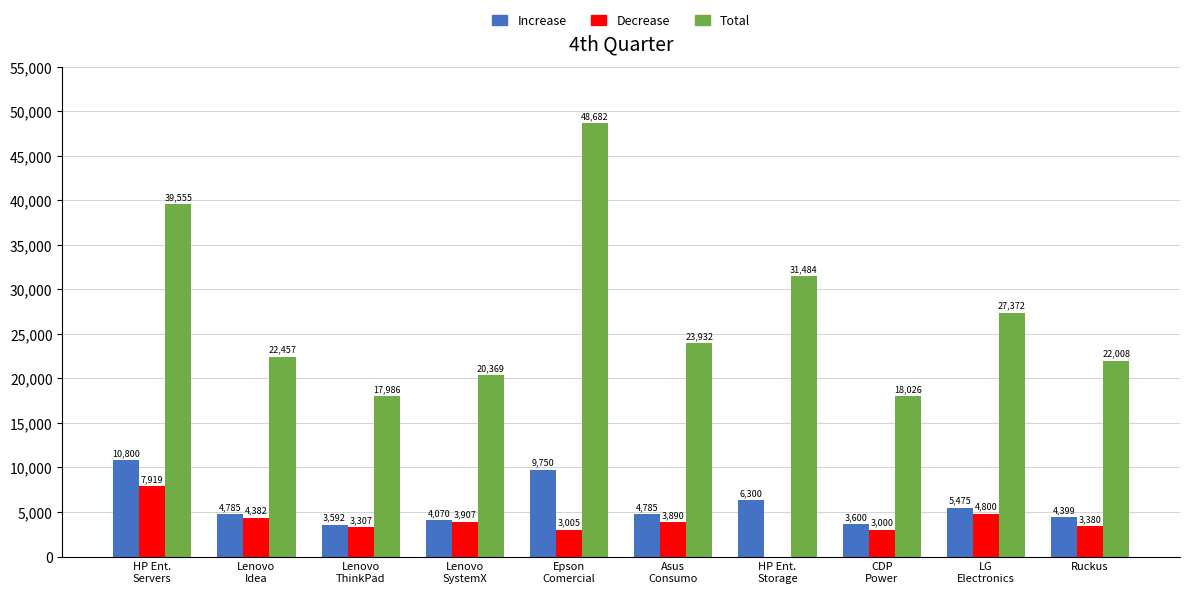

True or false: Decrease has a value of 1613.2 at Ruckus.

False